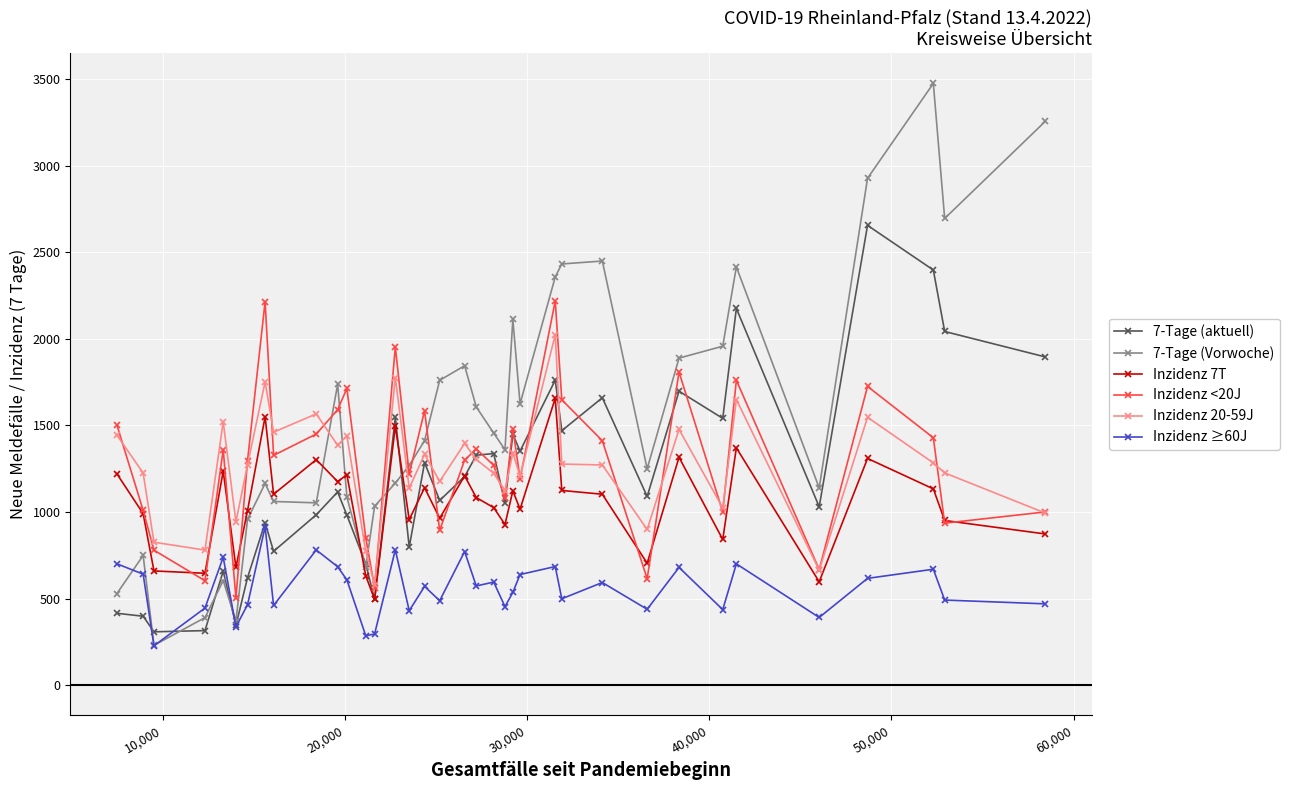

Which series has the largest total across all categories?

7-Tage (Vorwoche)